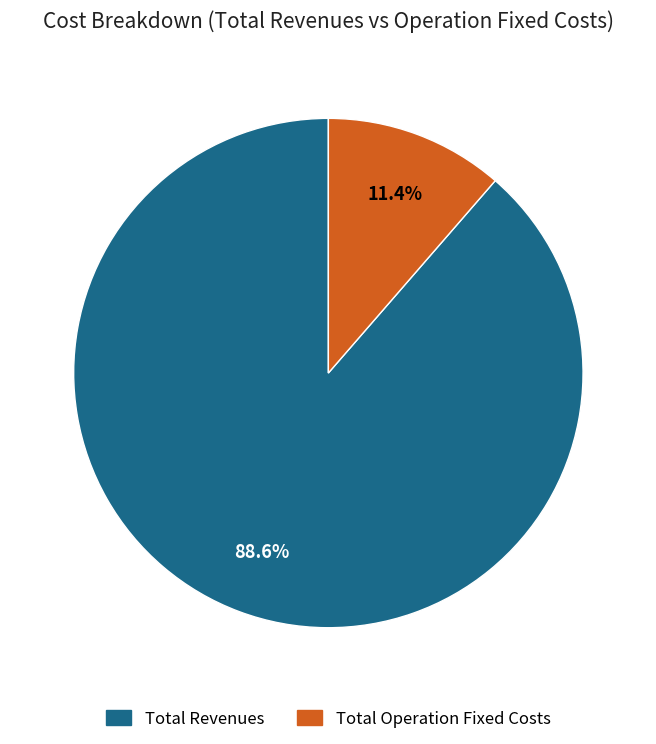

Does any single category account for the majority?

Yes